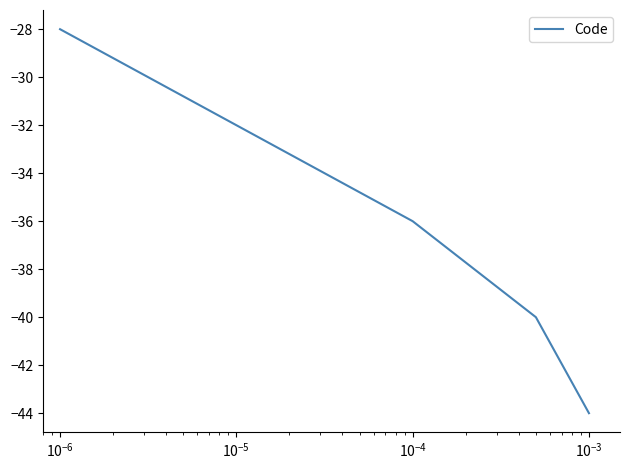

True or false: the data has more than 0 interior local peaks.

False